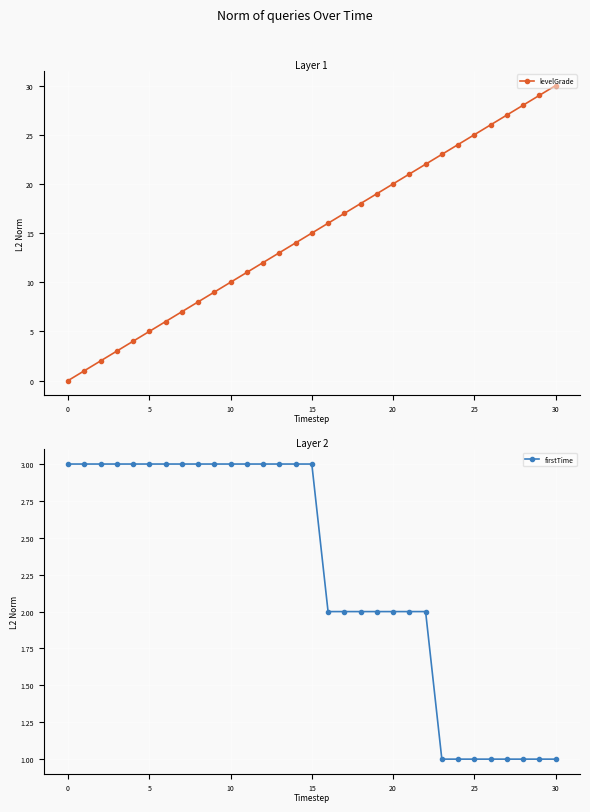

What is the difference between the maximum and minimum values in the levelGrade series?

30